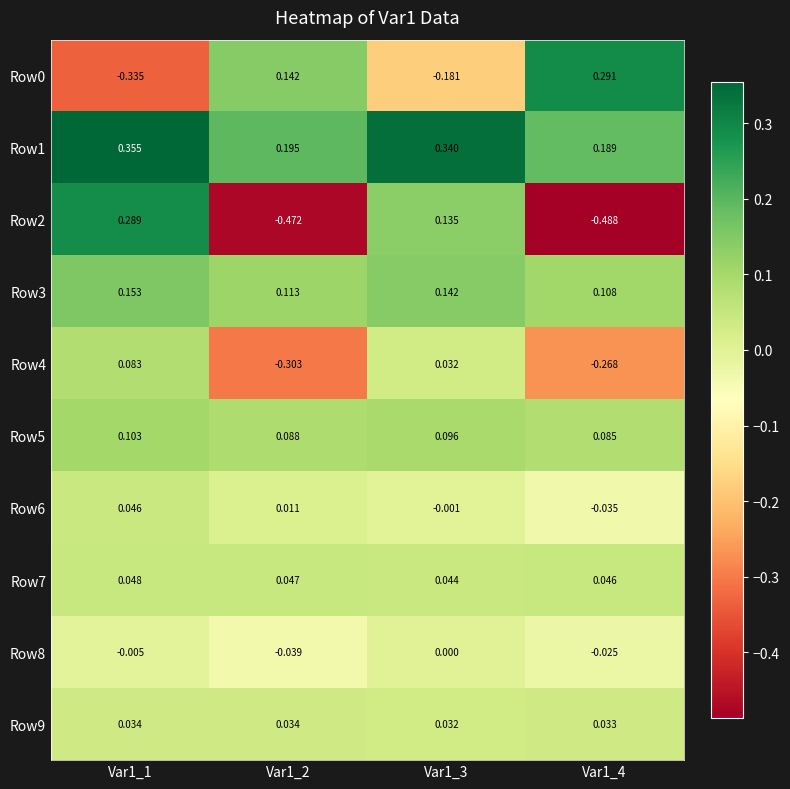

Is the value of Row0 at Var1_3 greater than the value of Row5 at Var1_1?

No